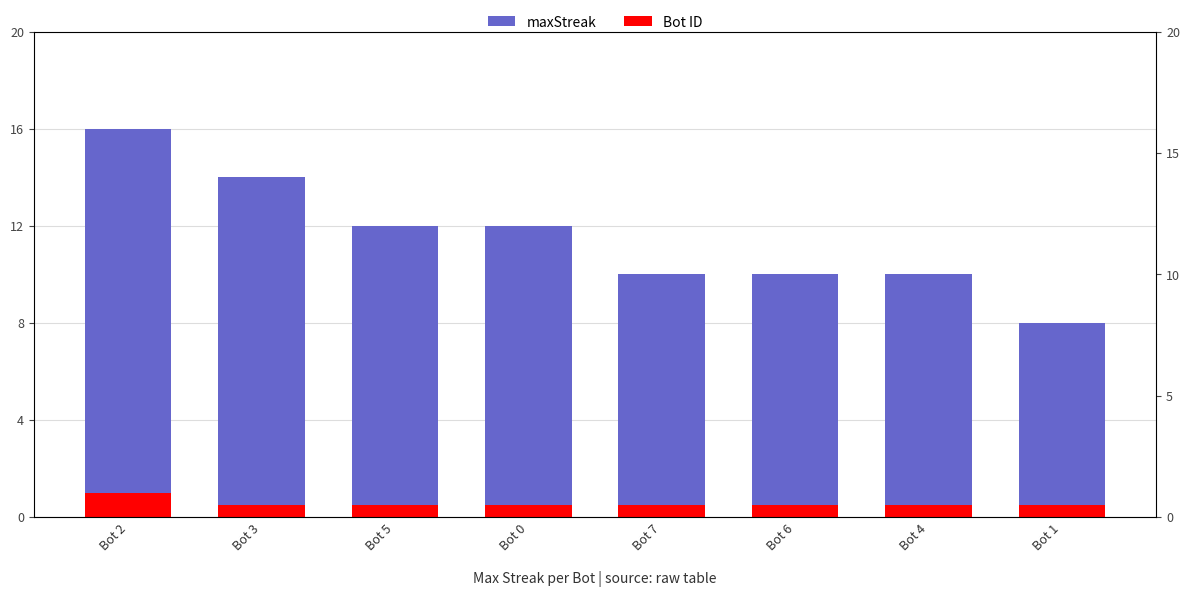

The maxStreak series shows 22.2 at Bot 3. True or false?

False